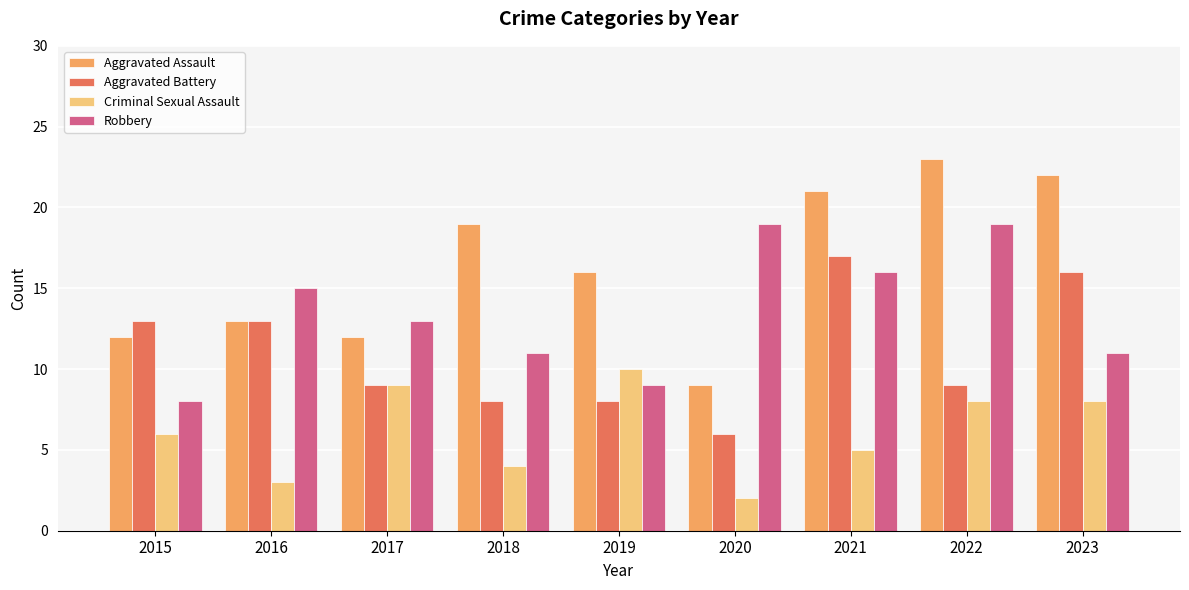

Reading right to left, what are all the values shown in this chart?

Aggravated Assault: 22	23	21	9	16	19	12	13	12
Aggravated Battery: 16	9	17	6	8	8	9	13	13
Criminal Sexual Assault: 8	8	5	2	10	4	9	3	6
Robbery: 11	19	16	19	9	11	13	15	8